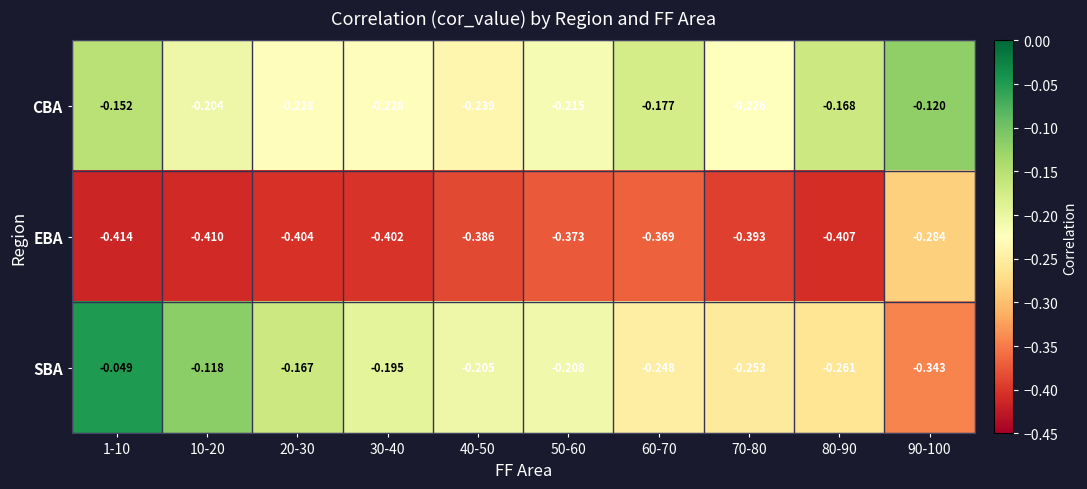

Which series has the largest total across all categories?

CBA